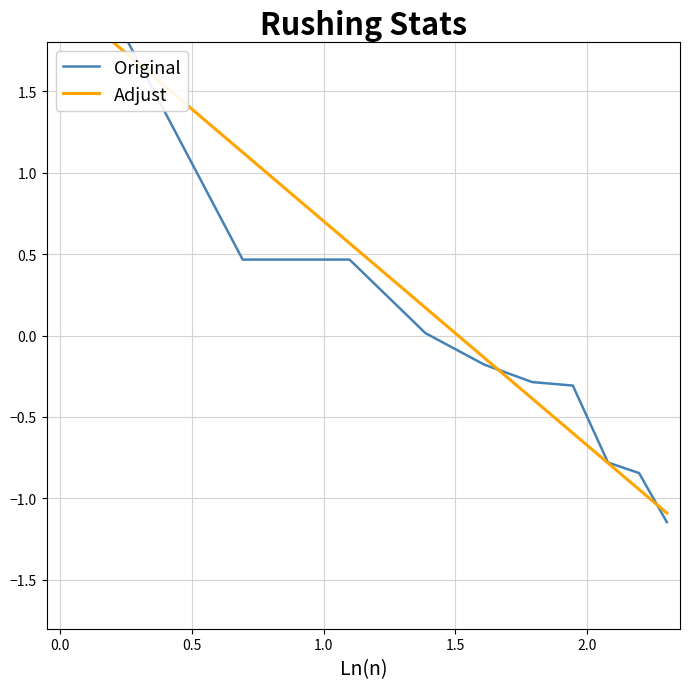

True or false: Adjust has more than 1 interior local peaks.

False